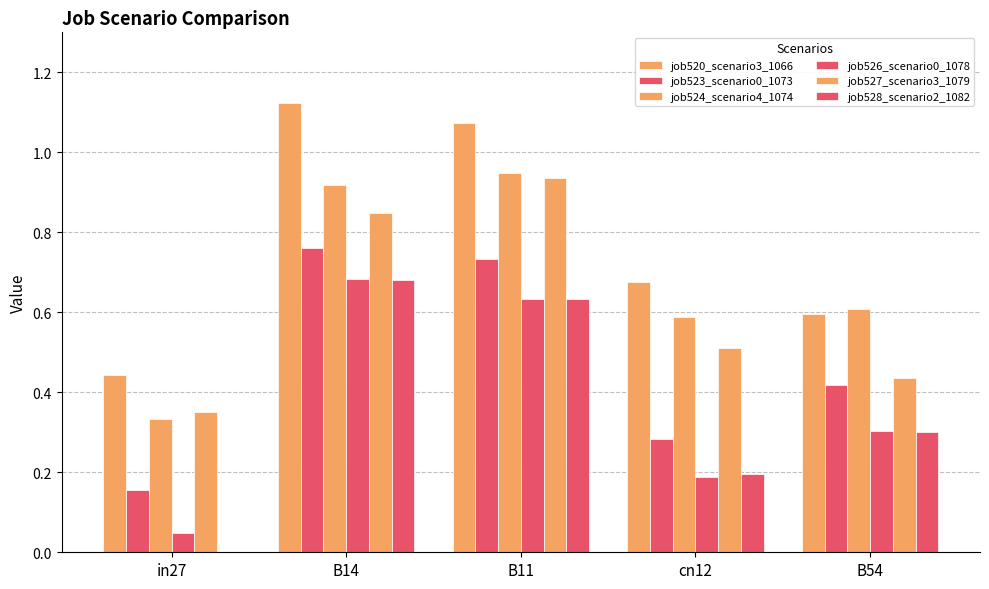

Does the chart contain stacked bars?

No